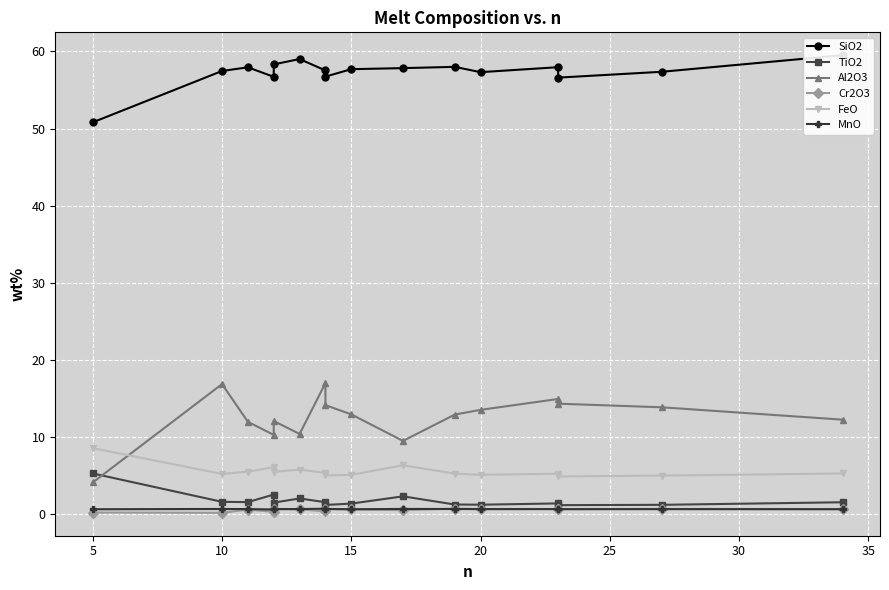

Reading left to right, list all the values displayed in this chart.

SiO2: 50.8	57.5	57.9	56.7	58.3	59.0	57.5	56.7	57.7	57.8	58.0	57.3	58.0	56.6	57.4	59.5
TiO2: 5.3	1.6	1.6	2.6	1.5	2.1	1.6	1.2	1.4	2.3	1.3	1.2	1.4	1.2	1.2	1.6
Al2O3: 4.1	16.9	12.0	10.3	12.1	10.4	17.0	14.2	13.0	9.5	12.9	13.5	15.0	14.3	13.9	12.3
Cr2O3: 0.2	0.2	0.6	0.3	0.7	0.7	0.4	0.7	0.6	0.5	0.7	0.7	0.7	0.7	0.7	0.7
FeO: 8.6	5.2	5.5	6.1	5.5	5.8	5.4	5.0	5.1	6.4	5.3	5.1	5.3	4.9	5.0	5.3
MnO: 0.7	0.7	0.7	0.6	0.7	0.7	0.7	0.7	0.7	0.7	0.7	0.7	0.7	0.7	0.7	0.7